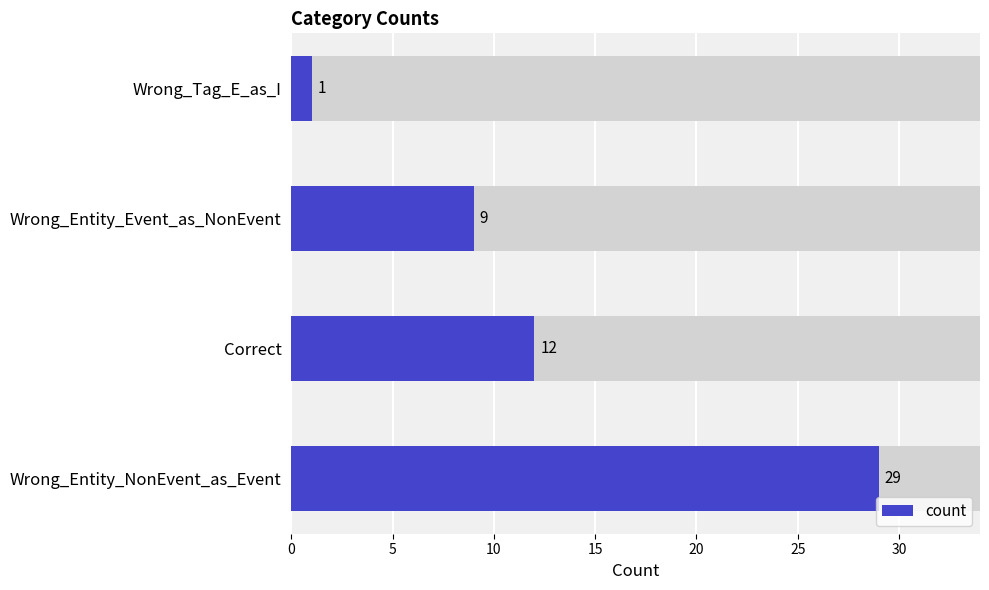

Is it true that the value at 10 is 9?

True